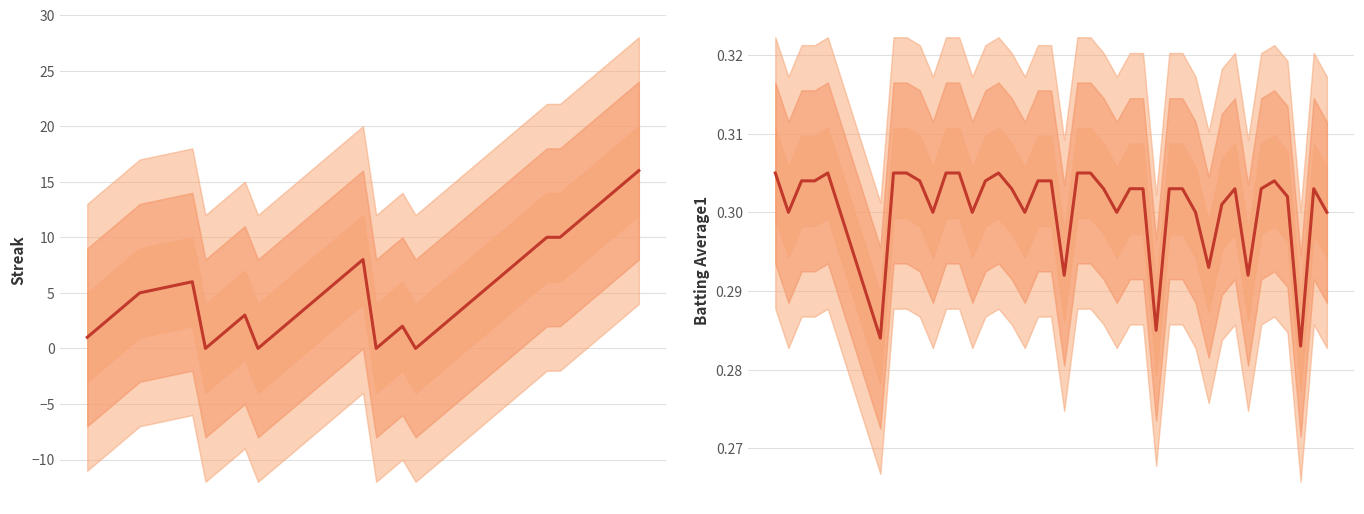

Is the value of Streak at 12 greater than the value of Batting Average1 at 2?

Yes